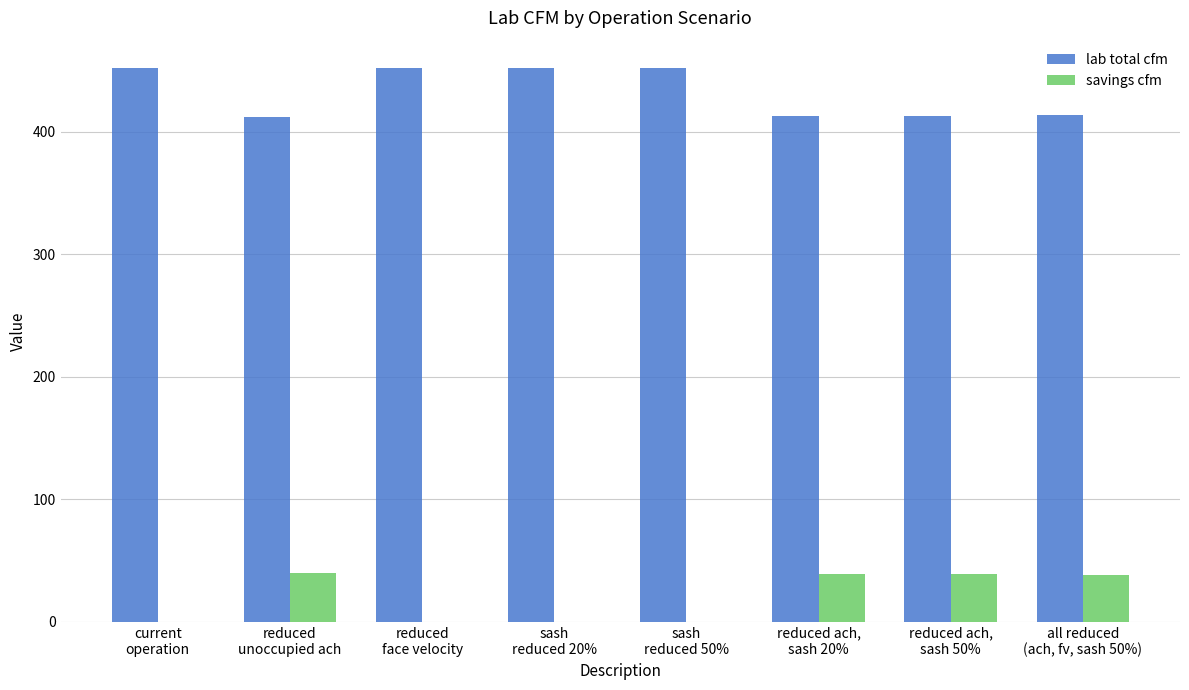

Which series has the largest total across all categories?

lab total cfm